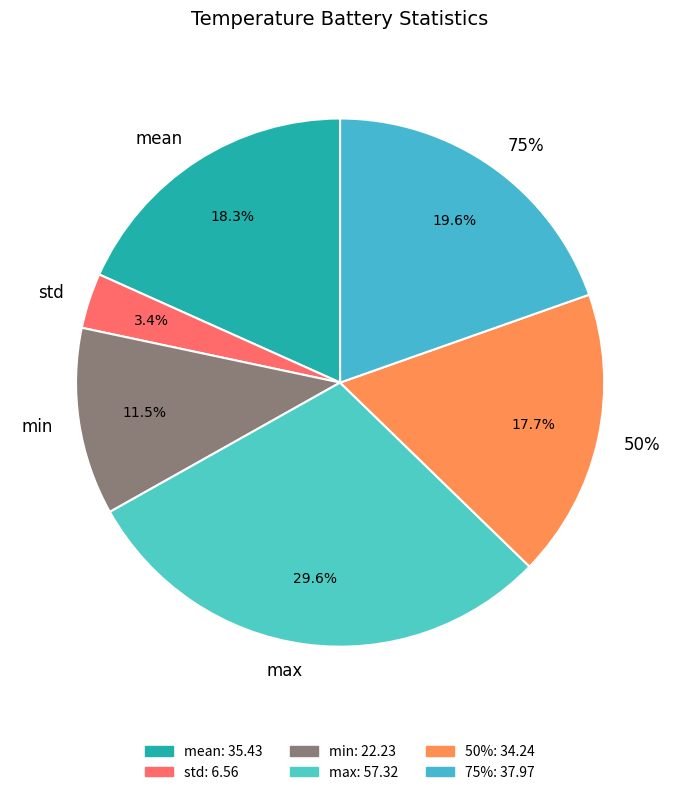

What is the change in value from mean to 75%?

+2.5